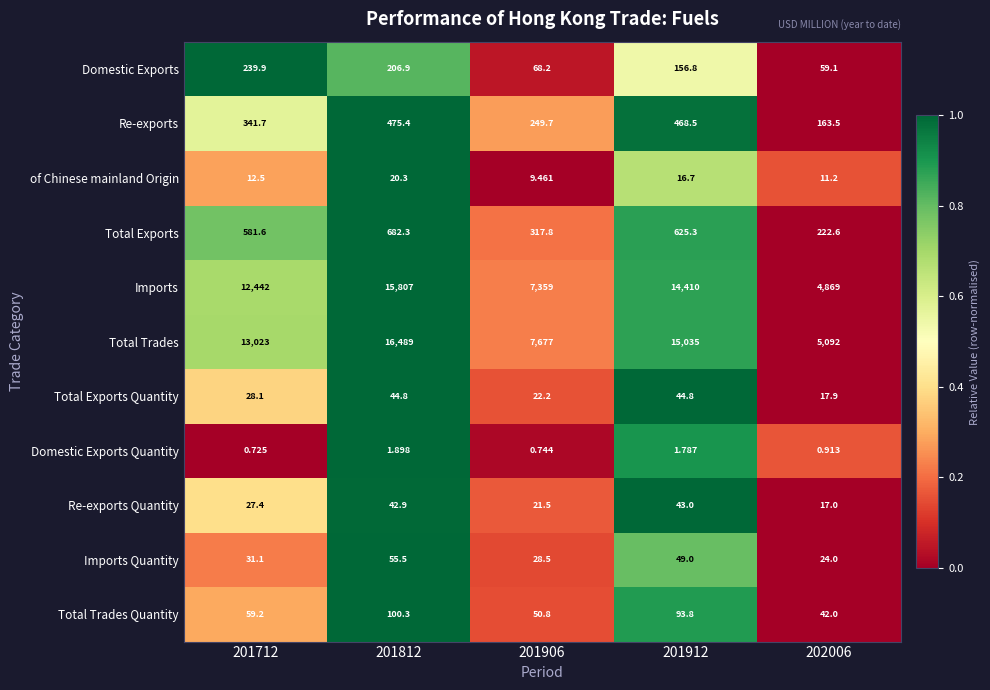

Which series has the largest total across all categories?

Total Trades